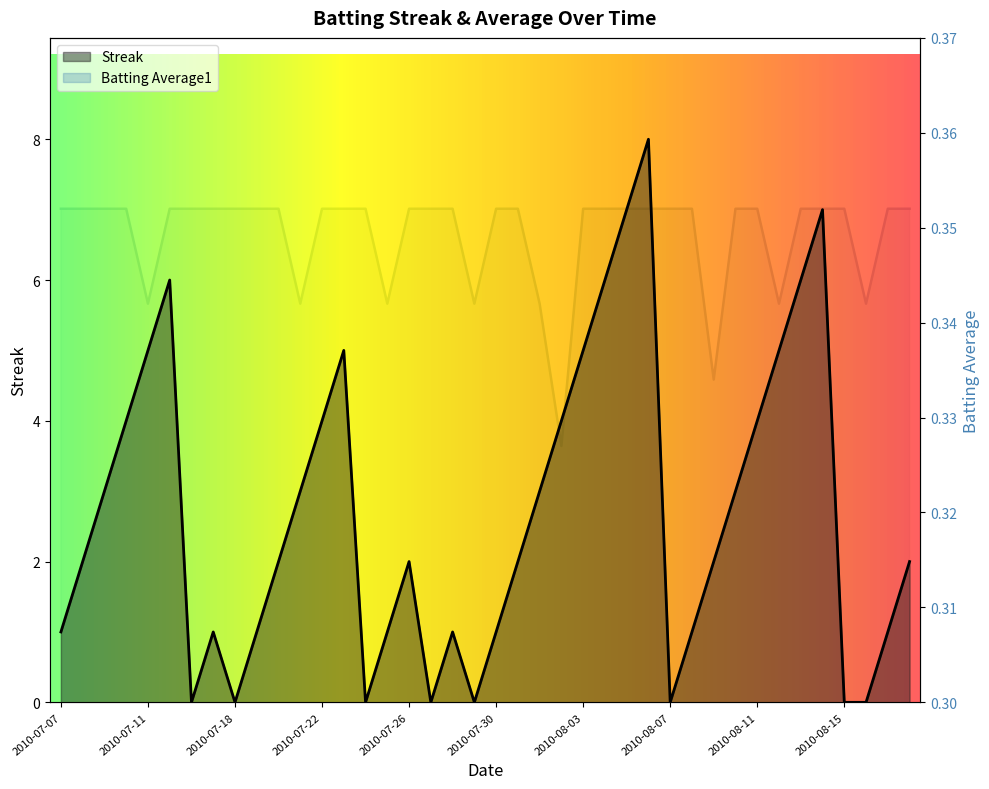

What are all the series names shown in the legend?

Streak, Batting Average1